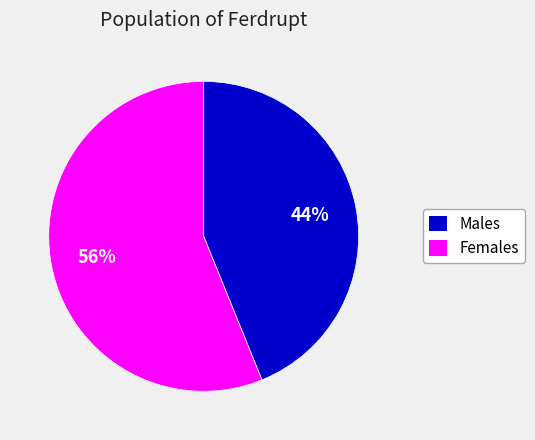

Is there any slice that represents more than half of the pie?

Yes